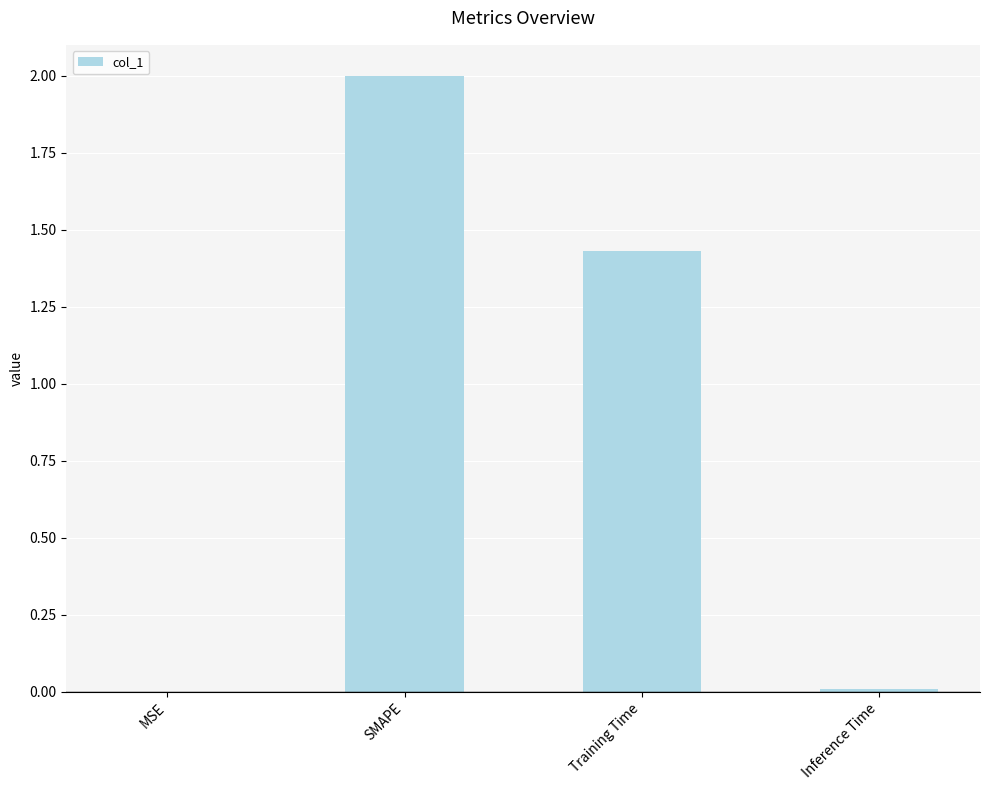

What is the sum of all values?

3.4